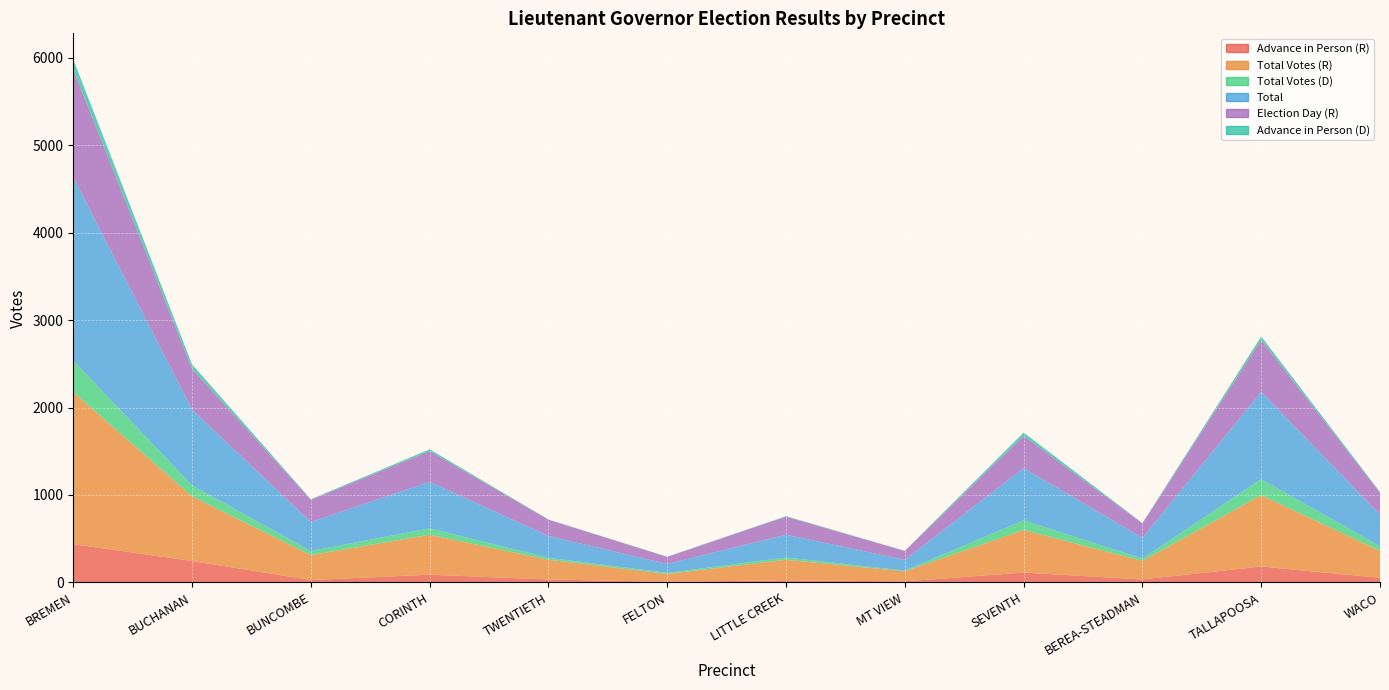

Reading left to right, list all the values displayed in this chart.

Advance in Person (R): BREMEN=437	BUCHANAN=245	BUNCOMBE=27	CORINTH=88	TWENTIETH=33	FELTON=7	LITTLE CREEK=24	MT VIEW=12	SEVENTH=112	BEREA-STEADMAN=34	TALLAPOOSA=182	WACO=52
Total Votes (R): BREMEN=1739	BUCHANAN=739	BUNCOMBE=285	CORINTH=457	TWENTIETH=226	FELTON=90	LITTLE CREEK=235	MT VIEW=115	SEVENTH=488	BEREA-STEADMAN=211	TALLAPOOSA=815	WACO=309
Total Votes (D): BREMEN=360	BUCHANAN=126	BUNCOMBE=47	CORINTH=74	TWENTIETH=23	FELTON=12	LITTLE CREEK=26	MT VIEW=8	SEVENTH=110	BEREA-STEADMAN=27	TALLAPOOSA=183	WACO=53
Total: BREMEN=2099	BUCHANAN=865	BUNCOMBE=332	CORINTH=531	TWENTIETH=249	FELTON=102	LITTLE CREEK=261	MT VIEW=123	SEVENTH=598	BEREA-STEADMAN=238	TALLAPOOSA=998	WACO=362
Election Day (R): BREMEN=1229	BUCHANAN=467	BUNCOMBE=253	CORINTH=352	TWENTIETH=186	FELTON=81	LITTLE CREEK=206	MT VIEW=102	SEVENTH=368	BEREA-STEADMAN=164	TALLAPOOSA=595	WACO=248
Advance in Person (D): BREMEN=116	BUCHANAN=51	BUNCOMBE=7	CORINTH=20	TWENTIETH=3	FELTON=2	LITTLE CREEK=6	MT VIEW=2	SEVENTH=37	BEREA-STEADMAN=5	TALLAPOOSA=40	WACO=10